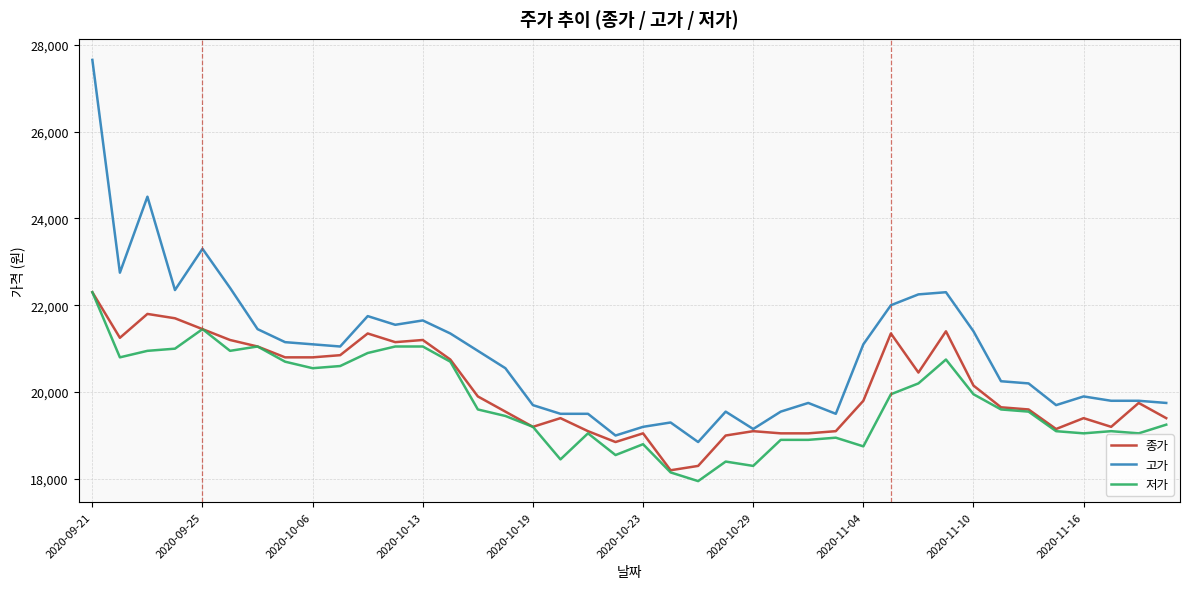

What are all the series names shown in the legend?

종가, 고가, 저가